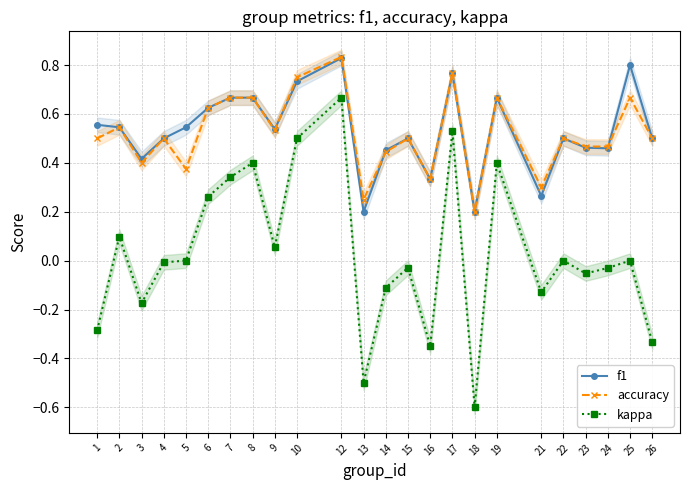

Is this an area chart (filled region under the line)?

No